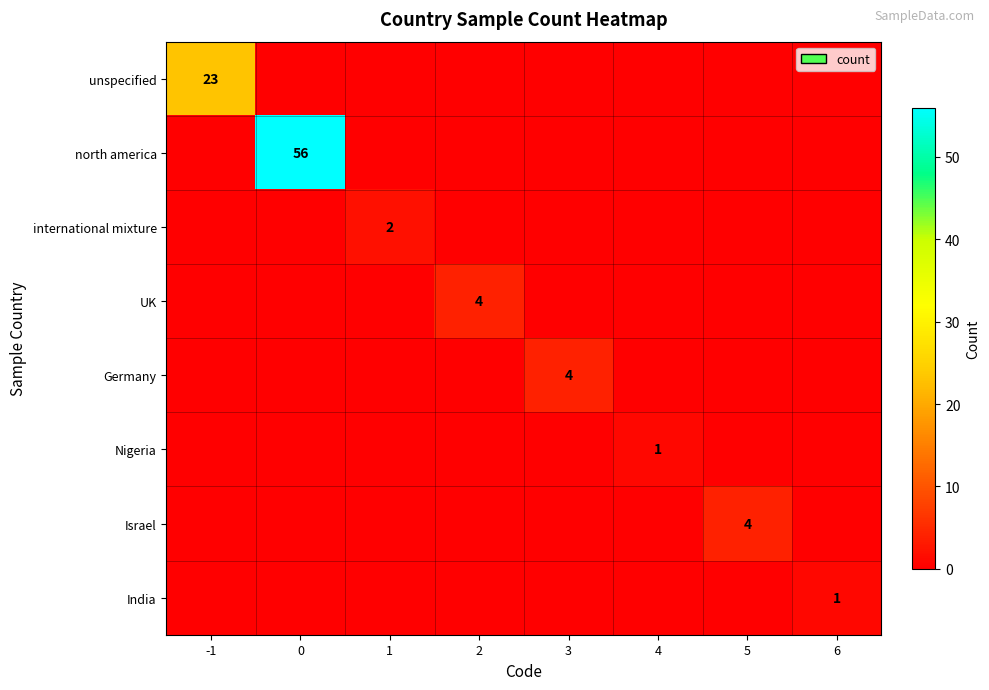

What is the sum of all Germany values?

4